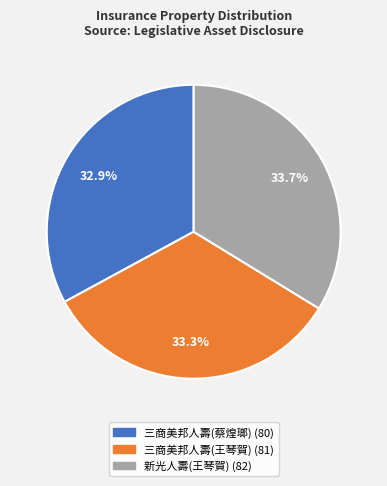

Which has a higher value, 三商美邦人壽(蔡煌瑯) or 新光人壽(王琴賀)?

新光人壽(王琴賀)